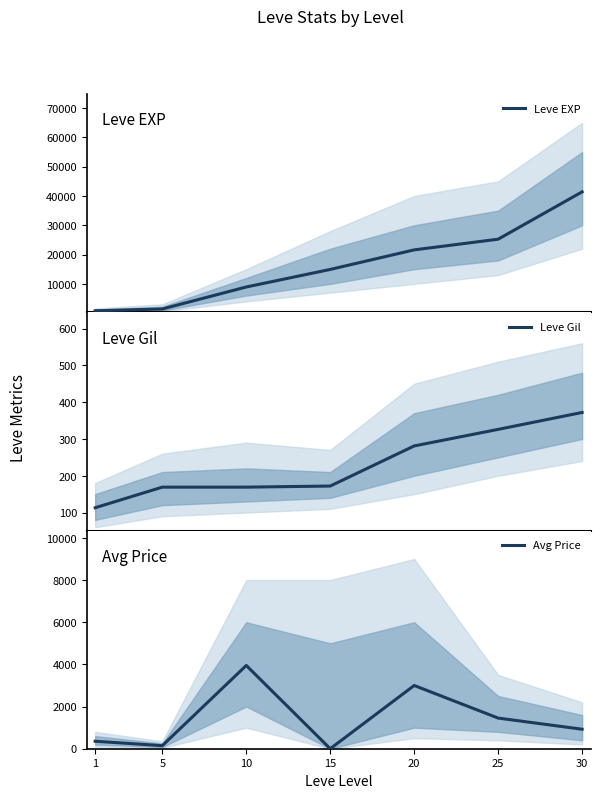

How many lines are shown in the chart?

3